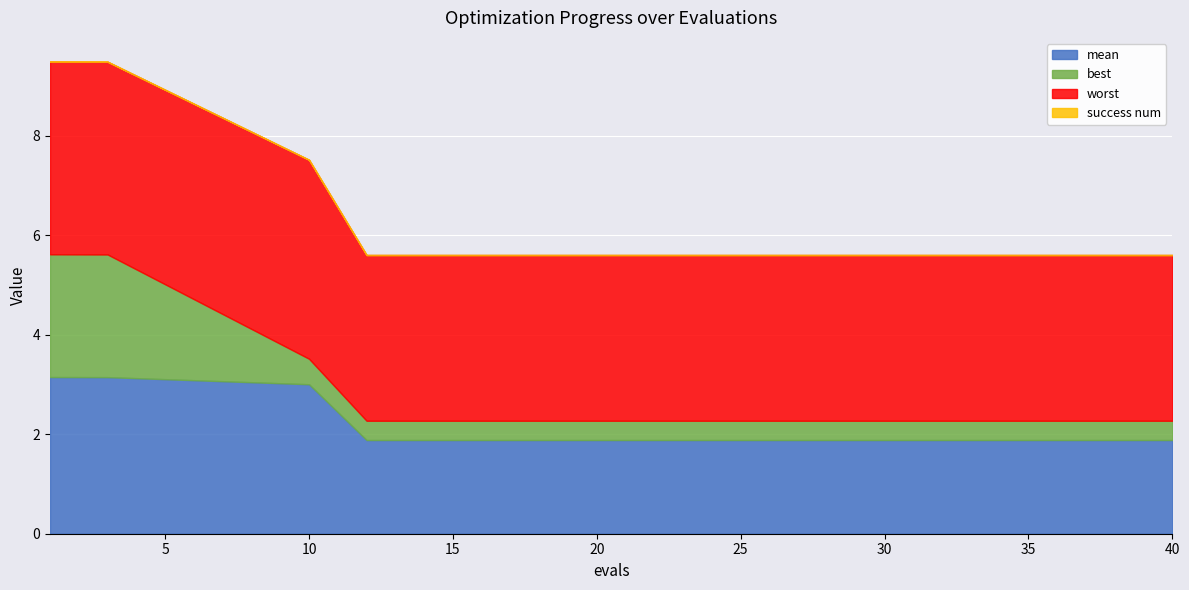

What is the lowest value of the worst series?

3.3